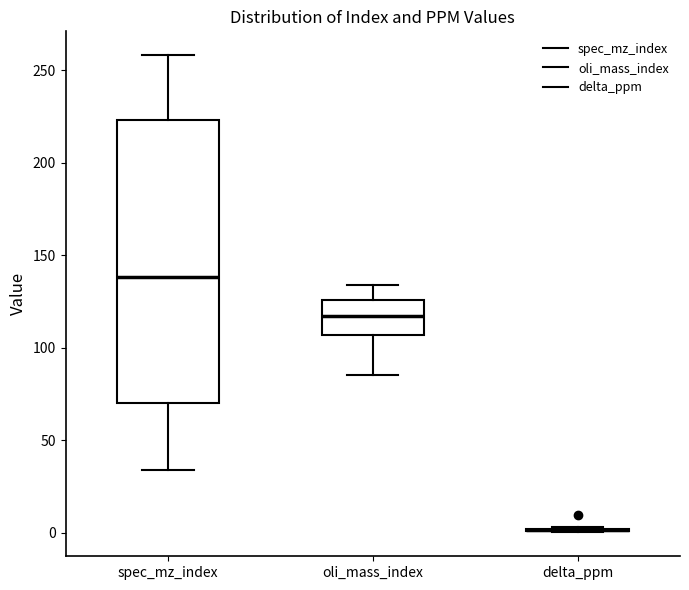

Reading left to right, read every box against the y-axis: the position of its median line, the range the box covers, and the ends of its whiskers. The values are not printed on the chart, so give them approximately, as read against the axis.

spec_mz_index: median 140, box 70 to 225, whiskers 35 to 260
oli_mass_index: median 115, box 105 to 125, whiskers 85 to 135
delta_ppm: box collapsed to a line at 0, whiskers 0 to 5